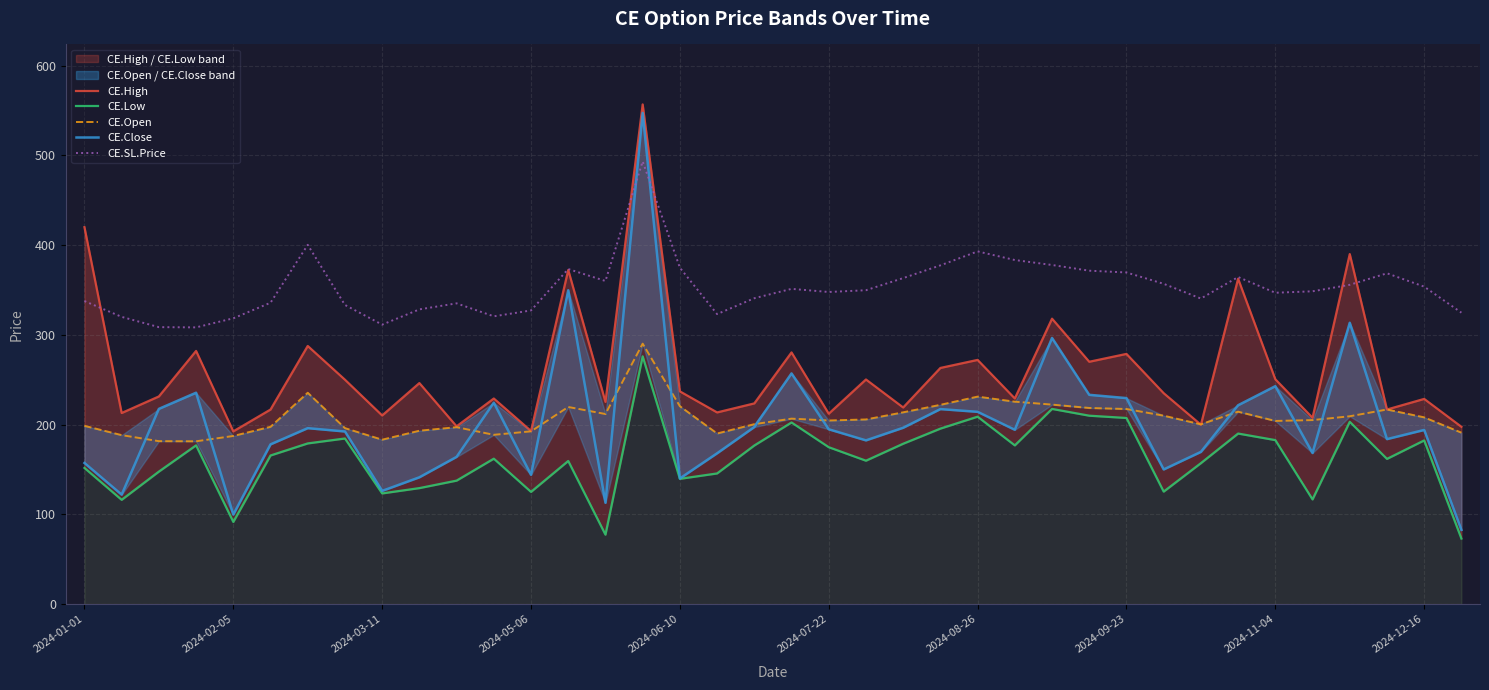

Which category has the highest value across all series?

15